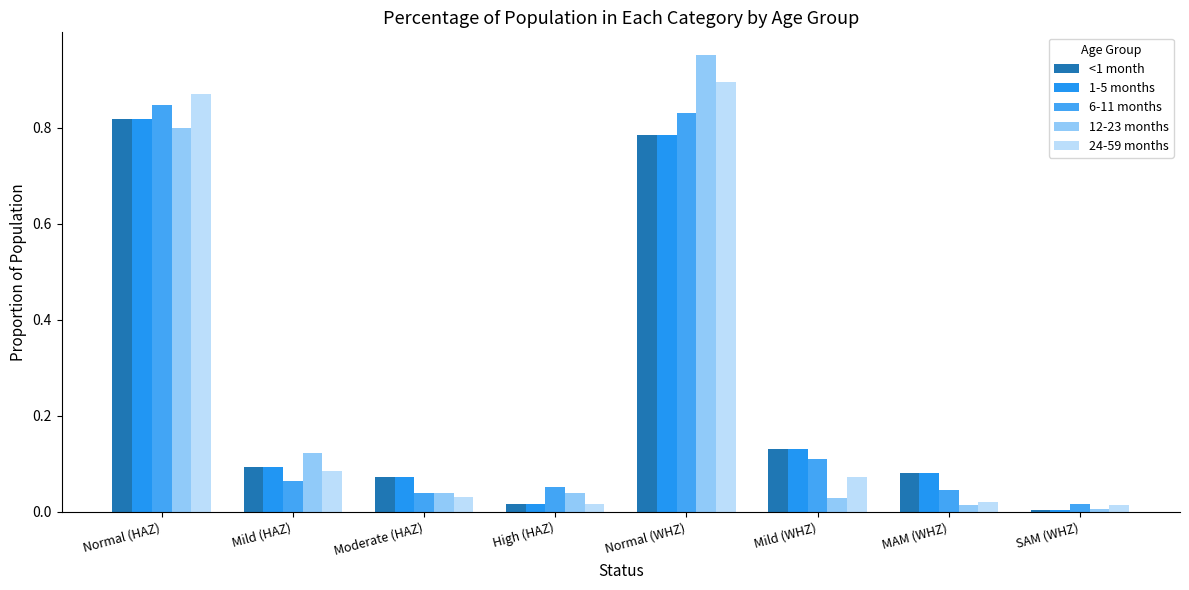

What is the label of the 3rd bar from the left?

Moderate (HAZ)